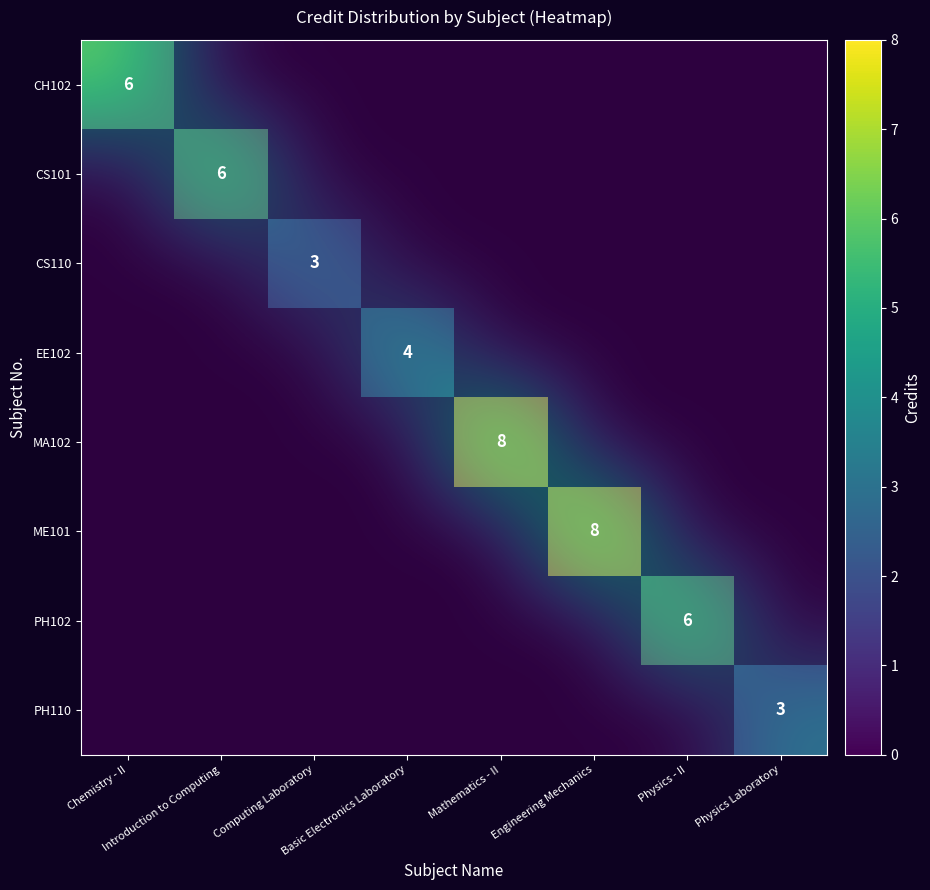

Between Chemistry - II and Basic Electronics Laboratory, which series saw the biggest shift?

CH102